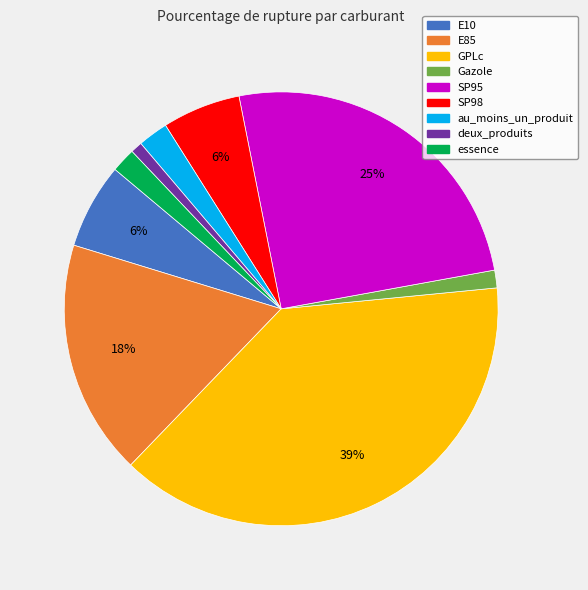

Is the sum of E10 and au_moins_un_produit greater than half?

No